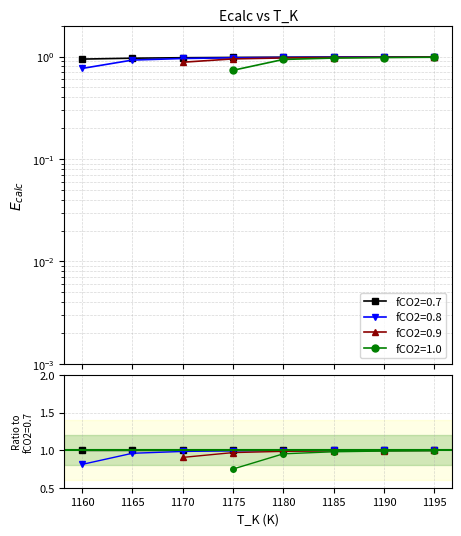

What is the value of the fCO2=0.7 point at the 8th from the left?

1.0